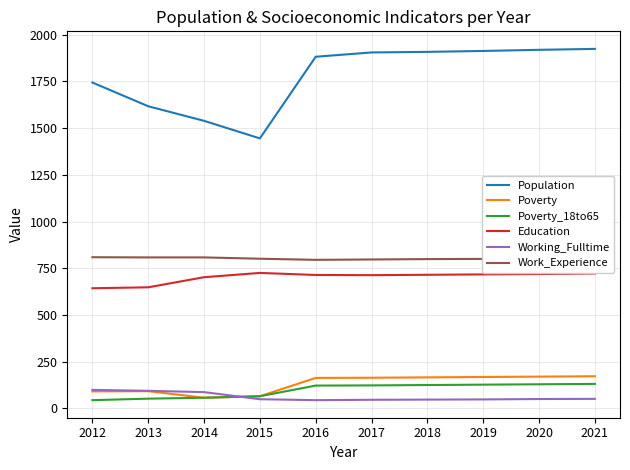

Is it true that Work_Experience equals 1329 at 2014?

False